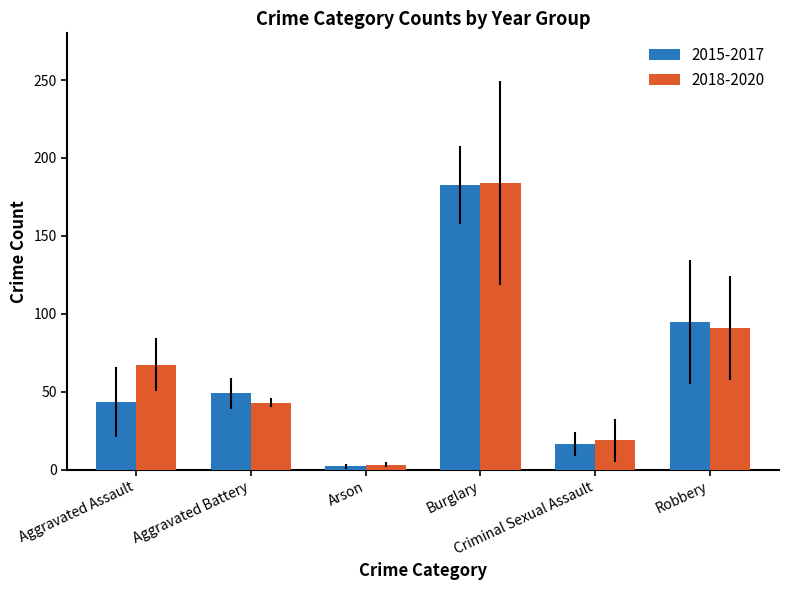

What is the greatest value displayed?

183.7